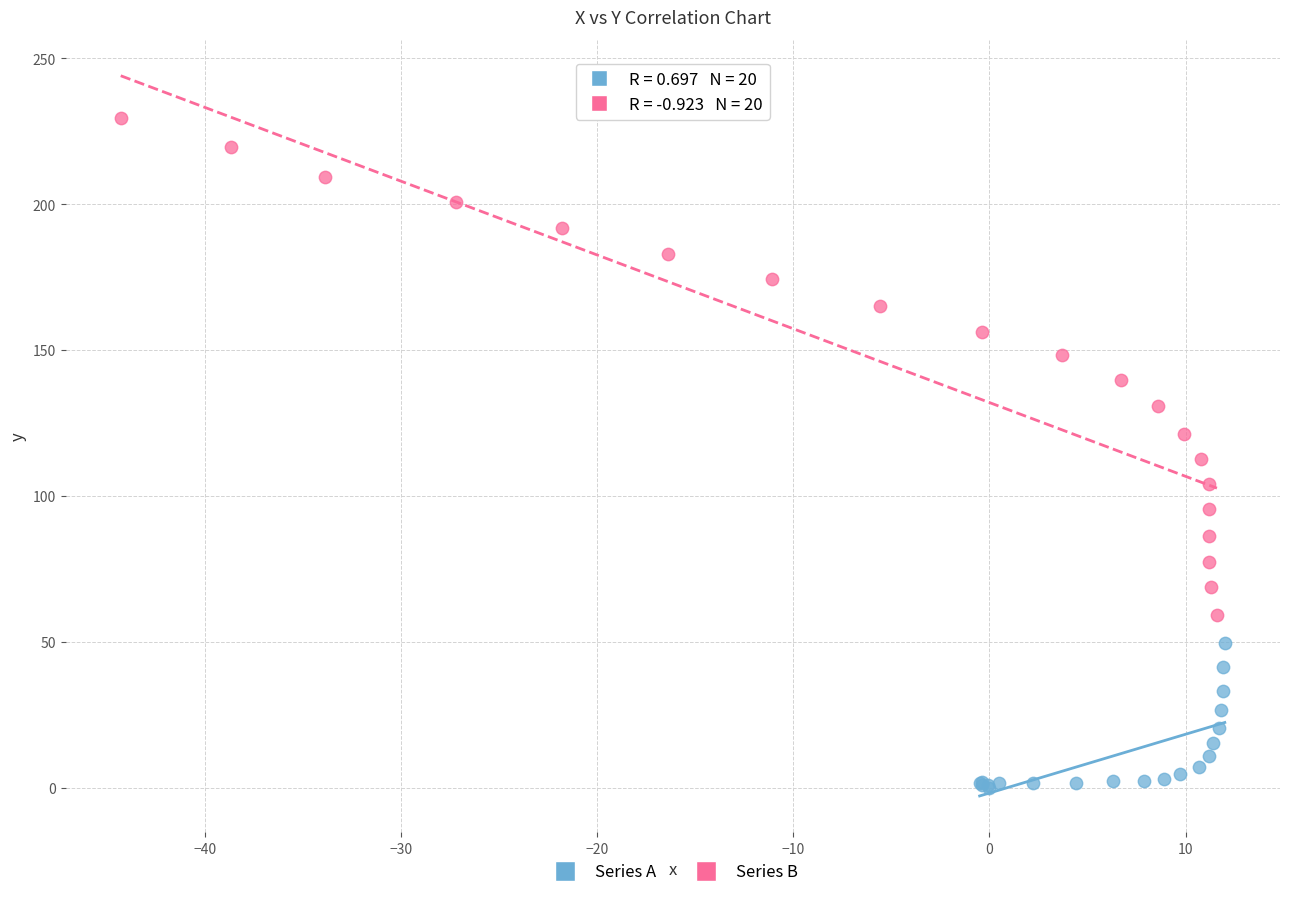

What are all the series names shown in the legend?

Series A, Series B